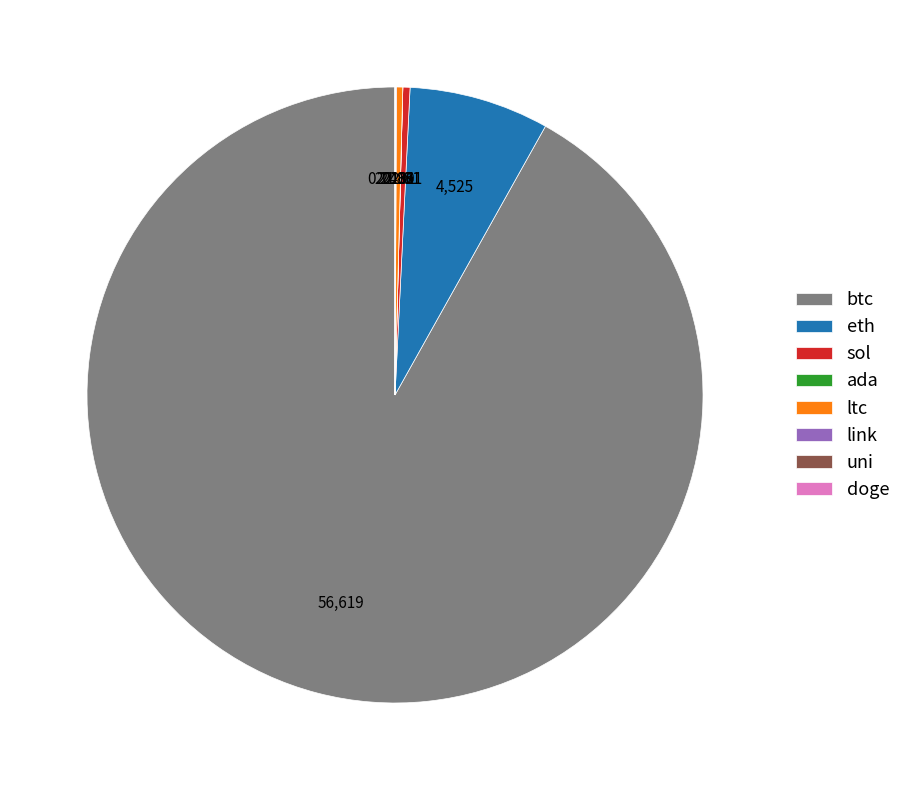

What is the largest slice in the pie chart?

btc